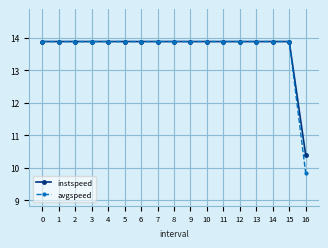

True or false: avgspeed has a value of 13.9 at 10.

True